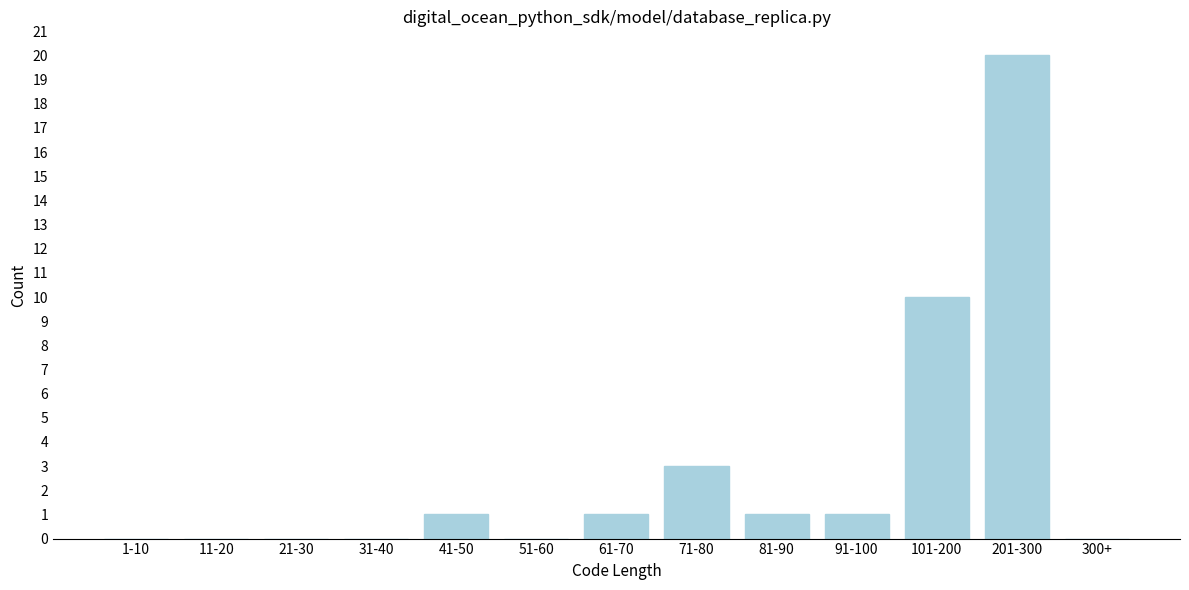

Reading left to right, extract all data points from this chart.

1-10=0	11-20=0	21-30=0	31-40=0	41-50=1	51-60=0	61-70=1	71-80=3	81-90=1	91-100=1	101-200=10	201-300=20	300+=0